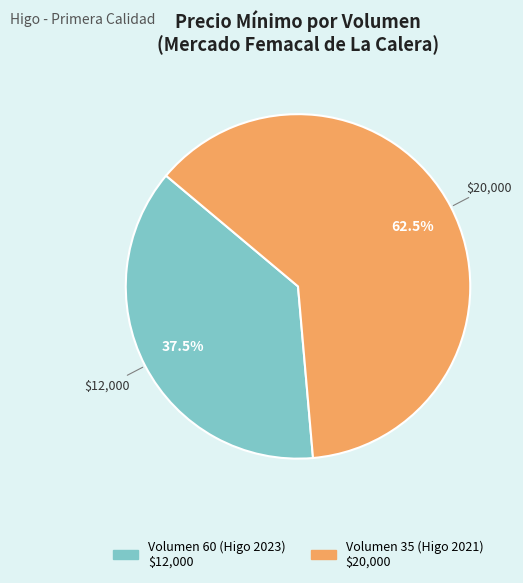

Is there a majority slice in this chart?

Yes